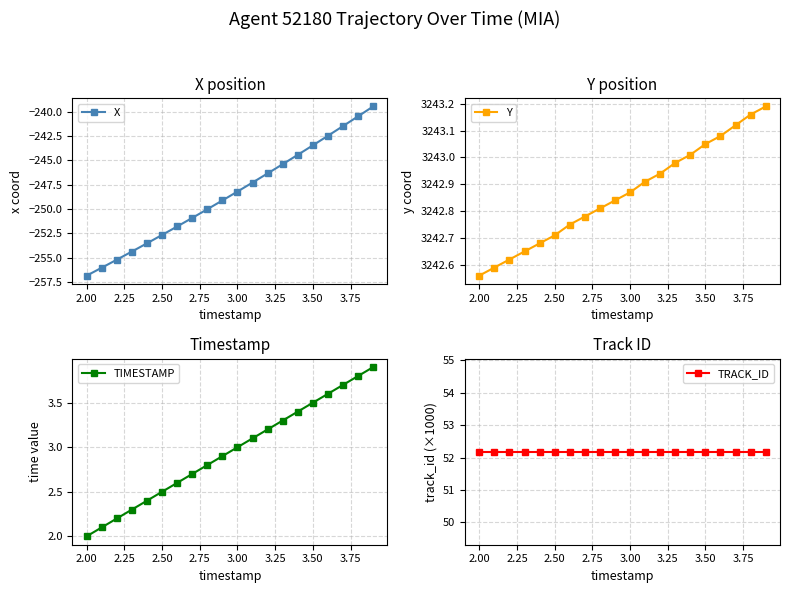

What is the lowest value of the X series?

-256.8